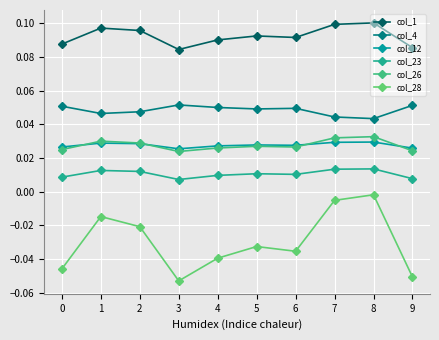

Rank the series by their maximum value, from lowest to highest.

col_28, col_23, col_12, col_26, col_4, col_1